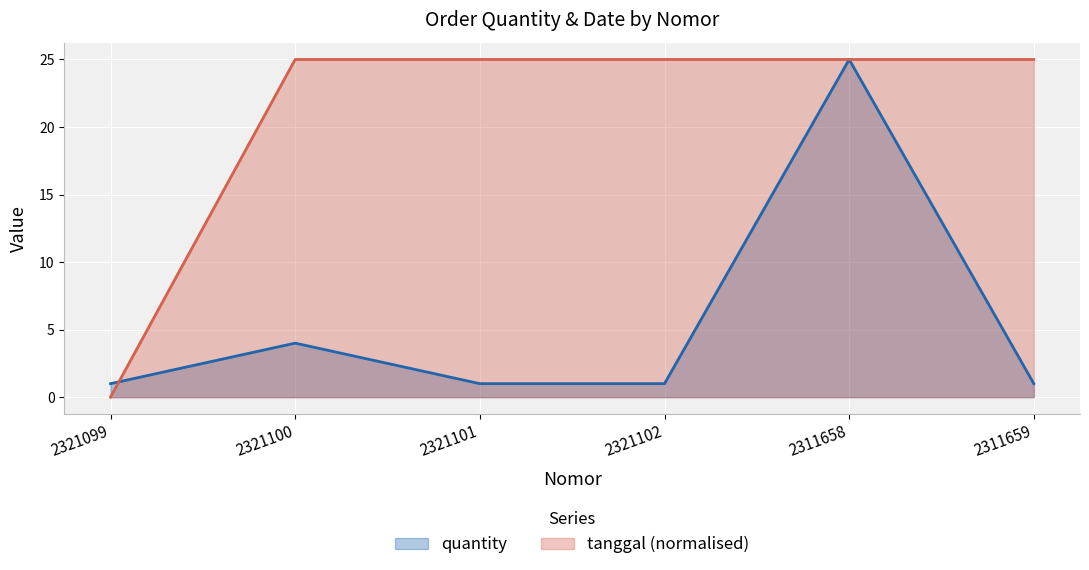

At which label is quantity closest to 13?

2321100